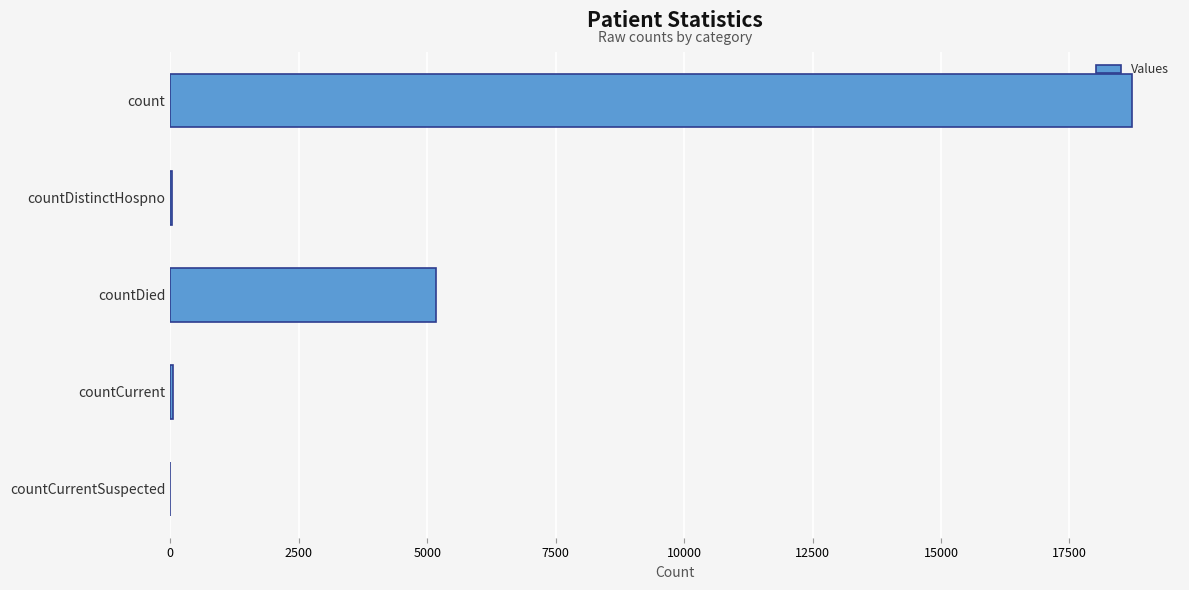

Between countCurrentSuspected and count, which is larger?

count